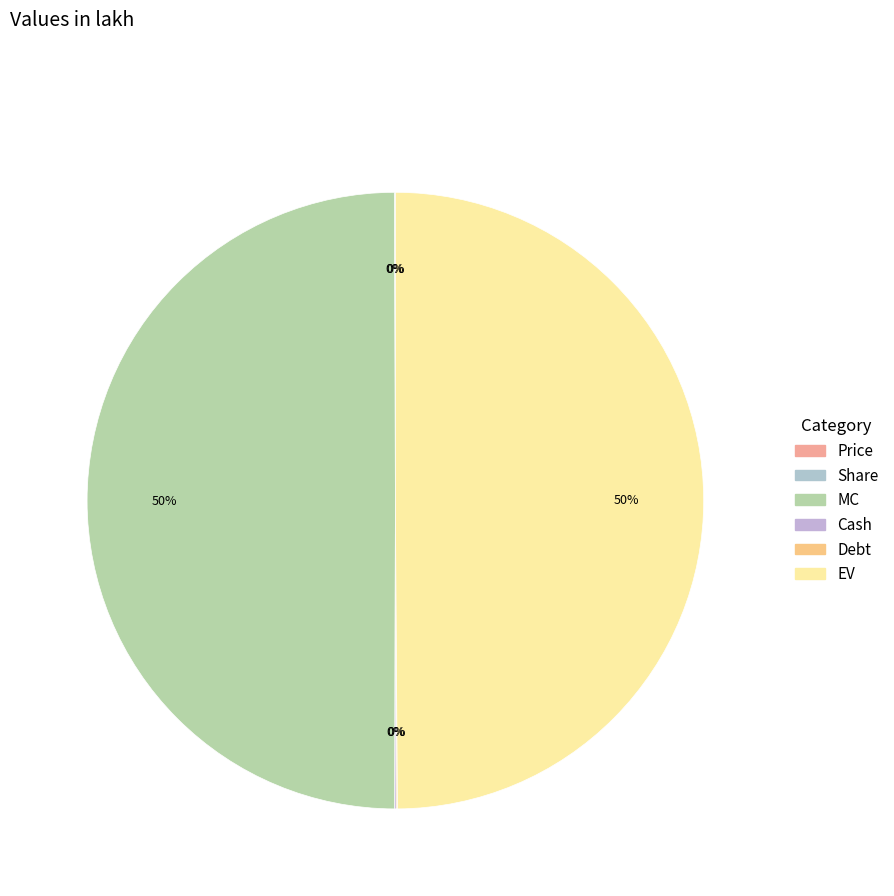

To the nearest percent, what is the average slice percentage?

17%